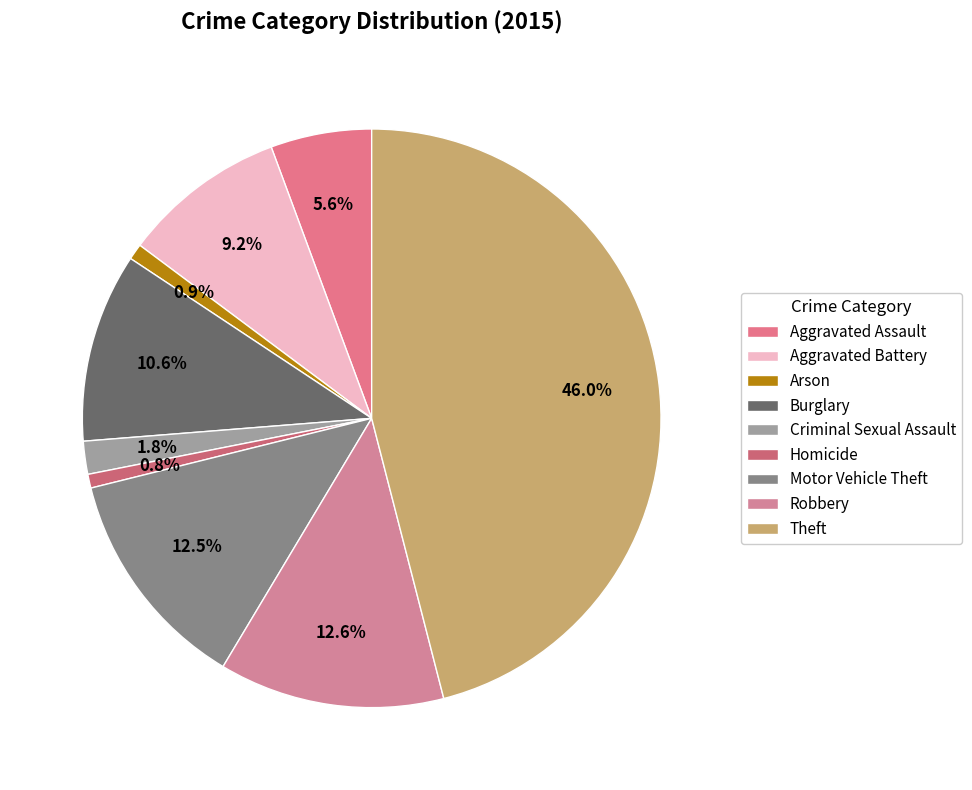

Rank the categories by value from lowest to highest.

Homicide, Arson, Criminal Sexual Assault, Aggravated Assault, Aggravated Battery, Burglary, Motor Vehicle Theft, Robbery, Theft